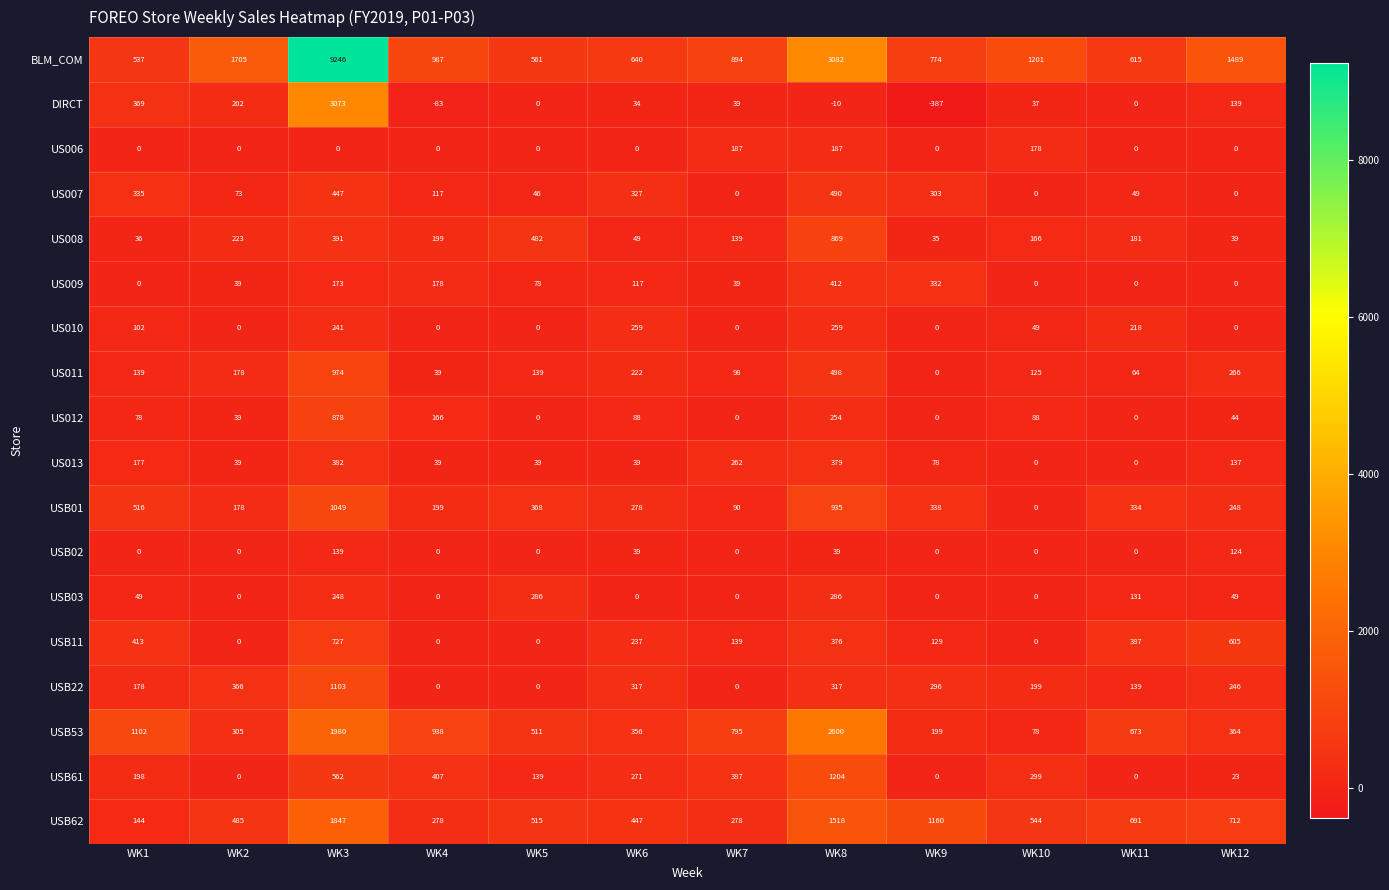

Rank the series at WK8 from highest to lowest value.

BLM_COM, USB53, USB62, USB61, USB01, US008, US011, US007, US009, US013, USB11, USB22, USB03, US010, US012, US006, USB02, DIRCT